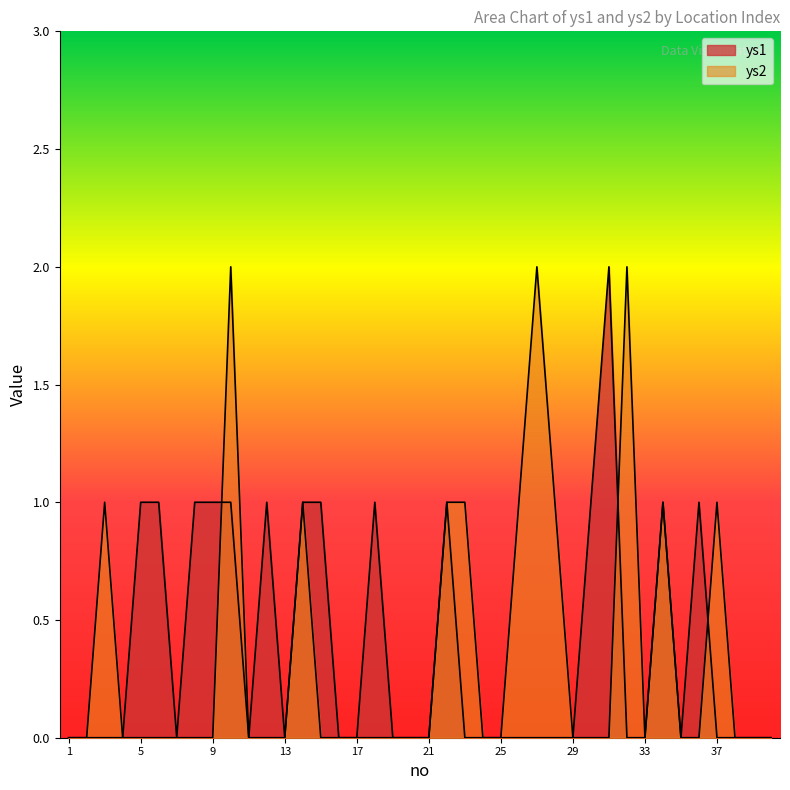

True or false: ys2 has more than 2 interior local peaks.

True